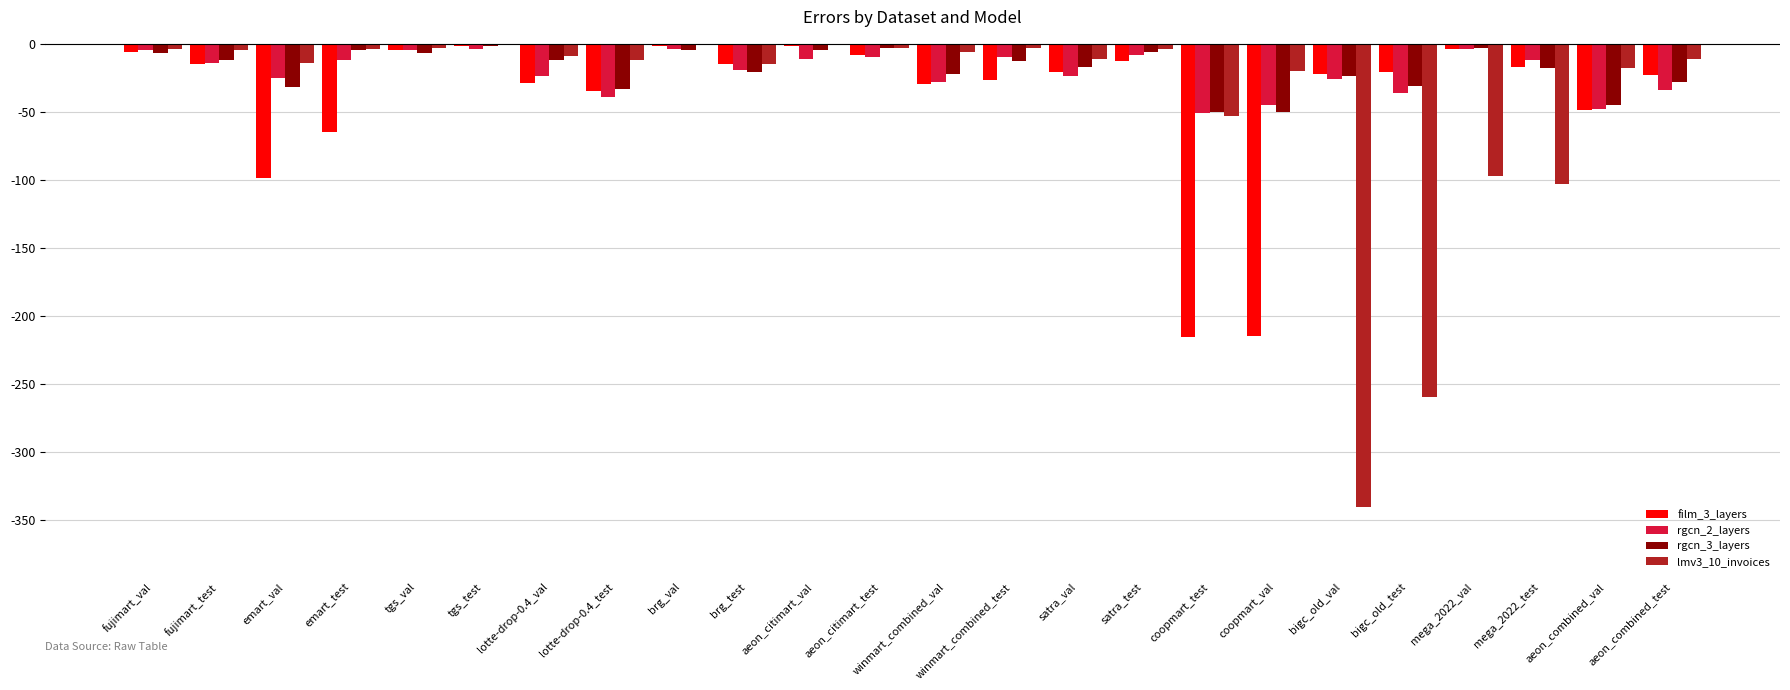

Between brg_test and bigc_old_val, which series saw the biggest shift?

lmv3_10_invoices